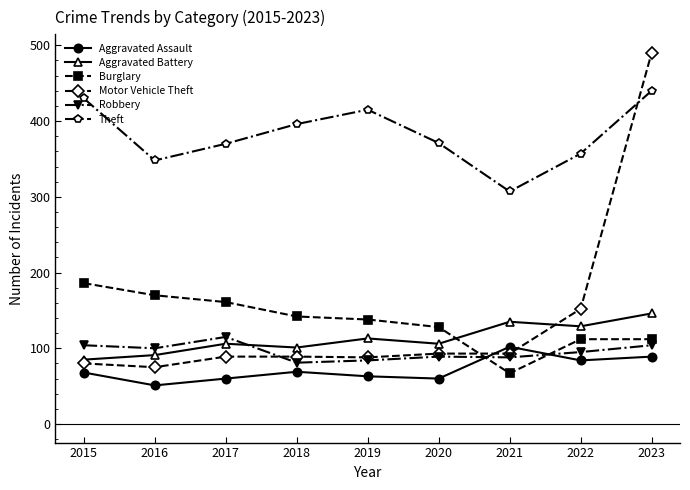

The value of Aggravated Assault at 2018 is 26. True or false?

False